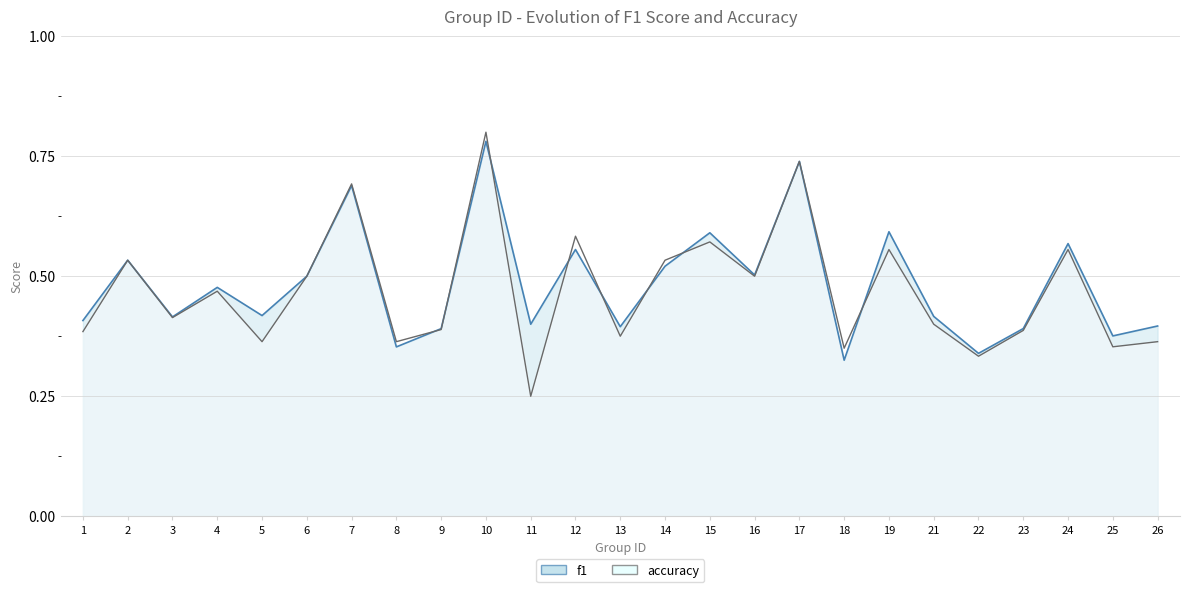

At which category does f1 reach its first local valley?

3